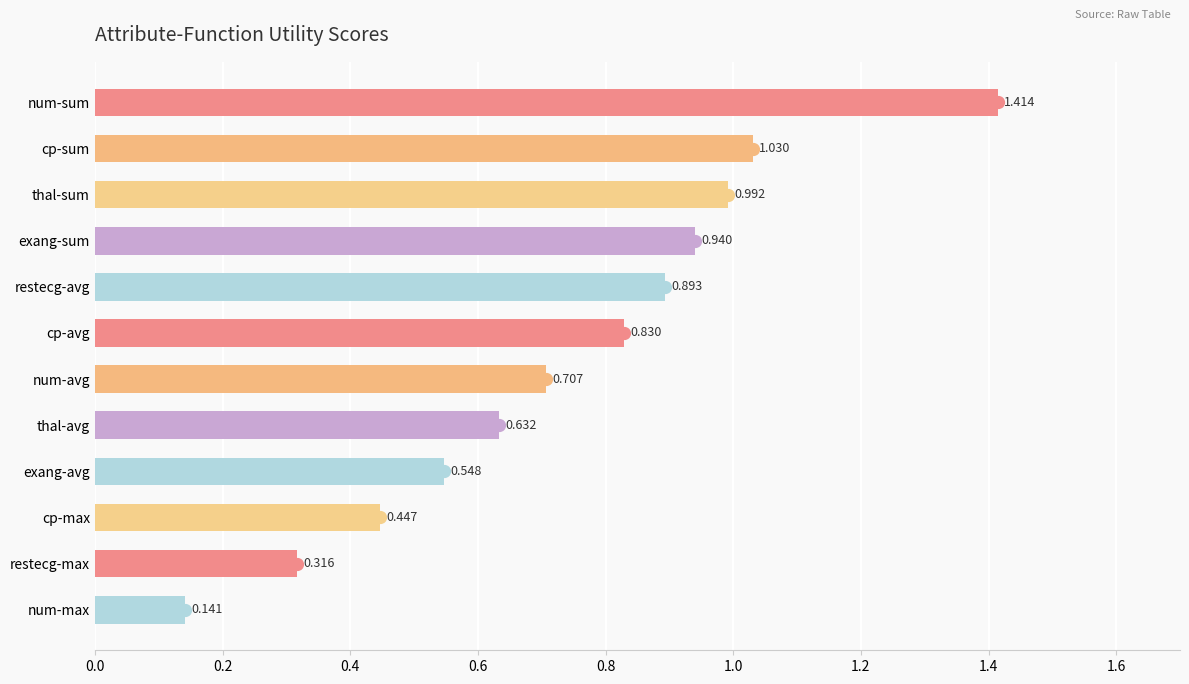

List the labels in order of value, smallest first.

num-max, restecg-max, cp-max, exang-avg, thal-avg, num-avg, cp-avg, restecg-avg, exang-sum, thal-sum, cp-sum, num-sum